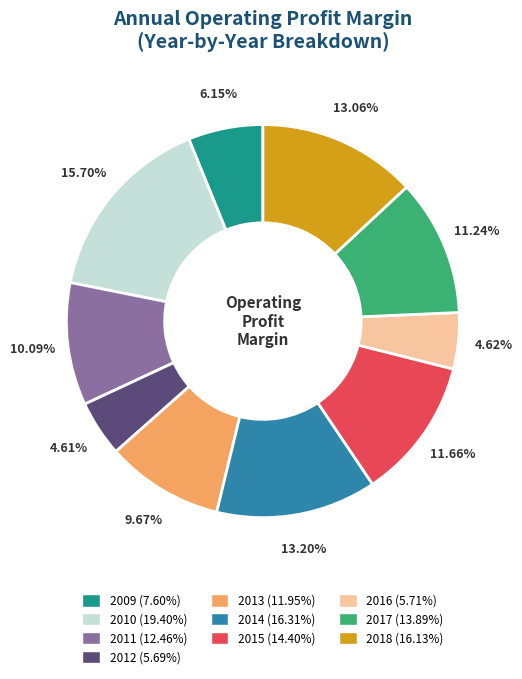

What percentage is the 2009 slice, to the nearest percent?

6%